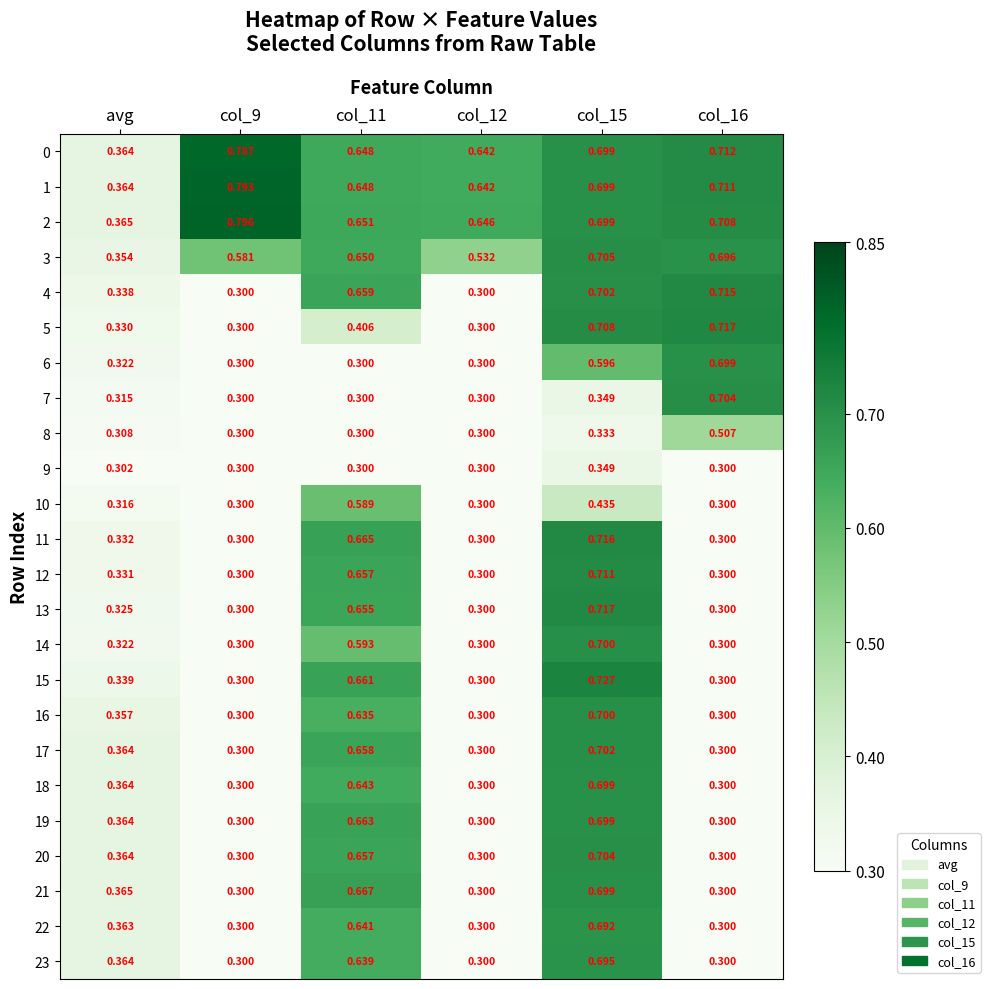

Is the value of 16 at col_15 greater than the value of 1 at col_11?

Yes